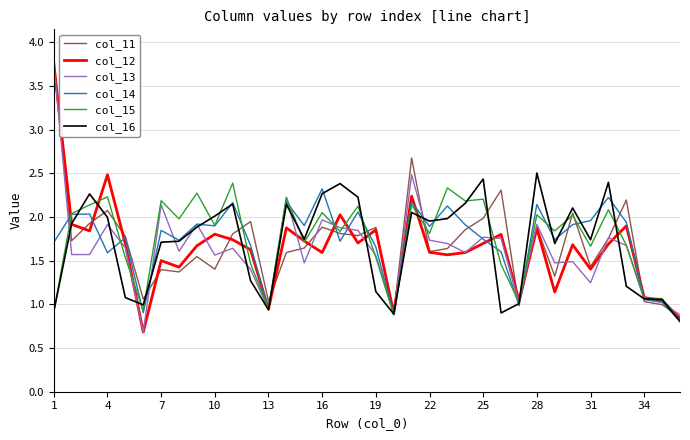

What is the lowest value of the col_16 series?

0.8